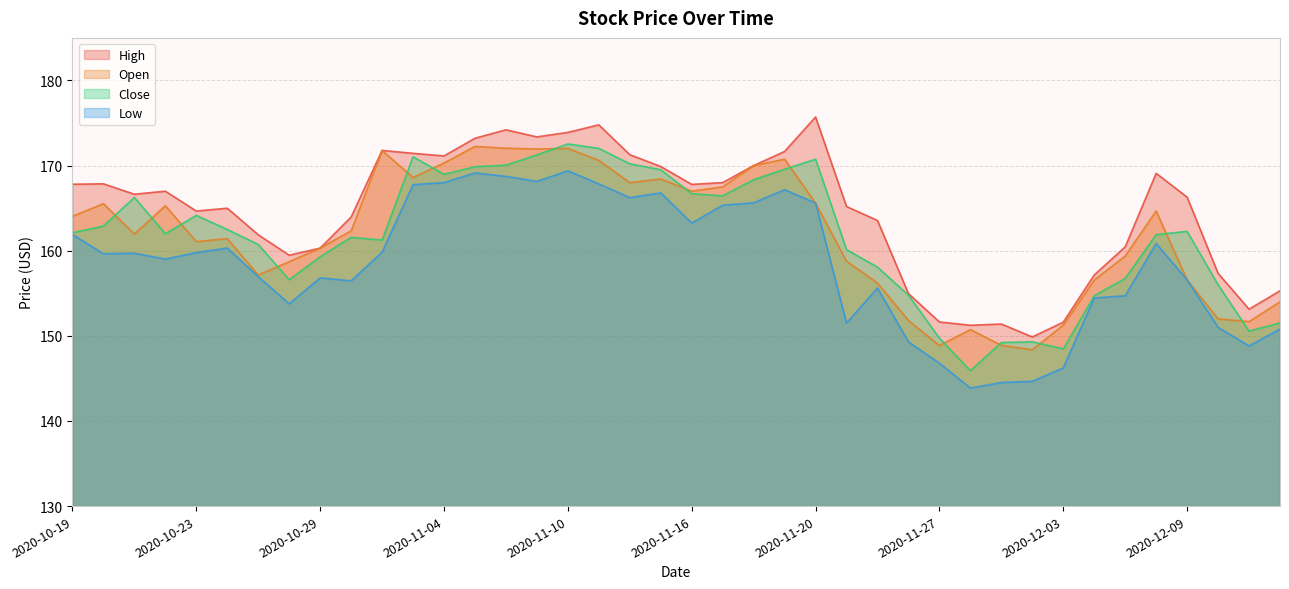

Count the number of data series in this chart.

4